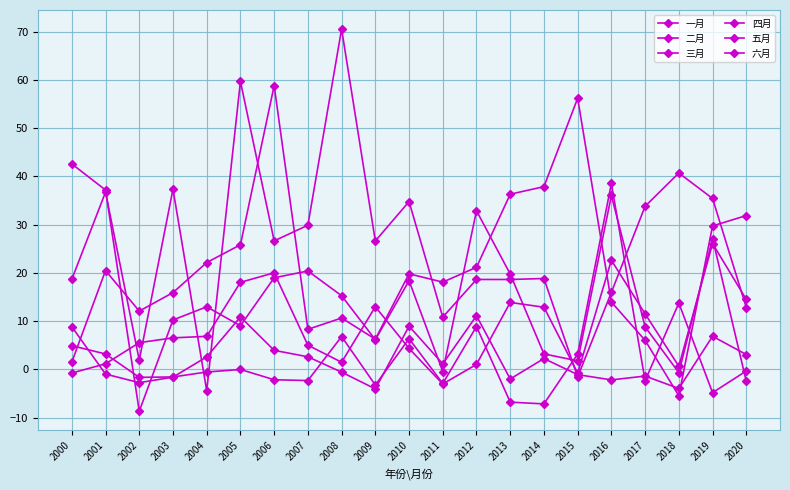

How many lines are shown in the chart?

6